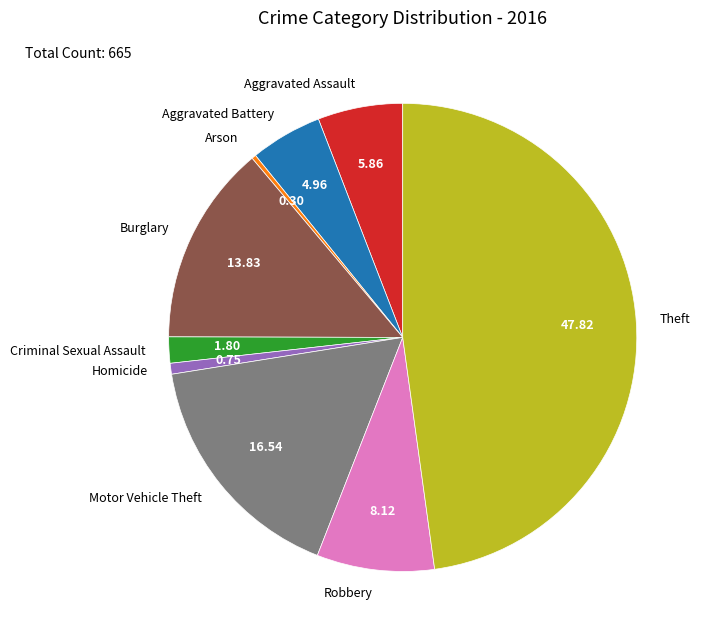

What is the largest slice in the pie chart?

Theft